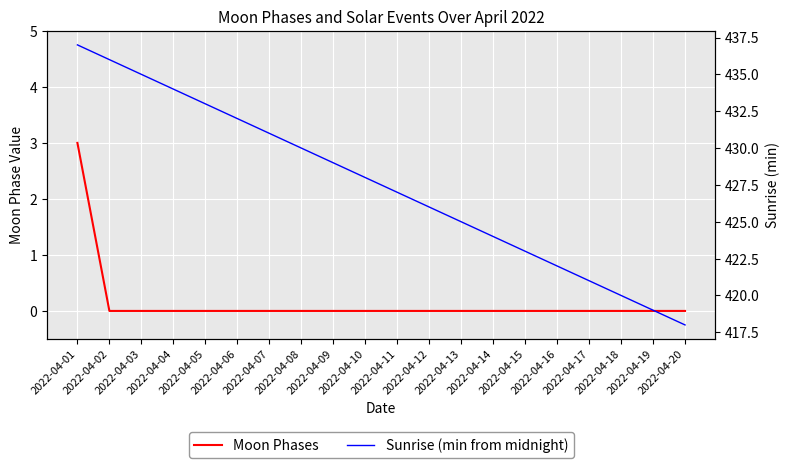

The Sunrise (min from midnight) series shows 583 at 2022-04-12. True or false?

False